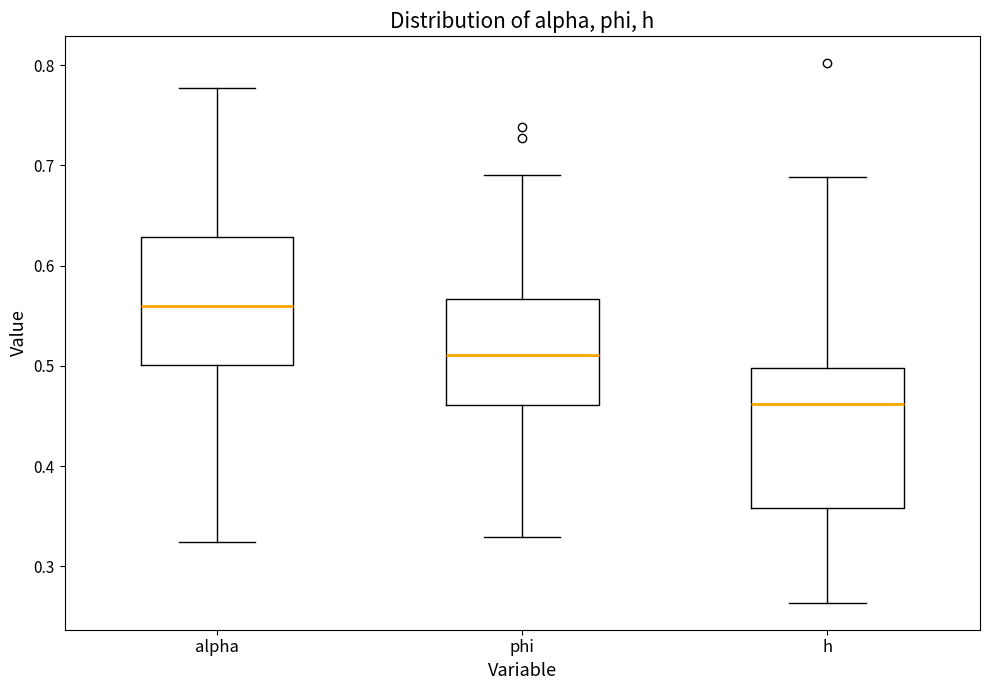

Which box has the lowest median line?

h